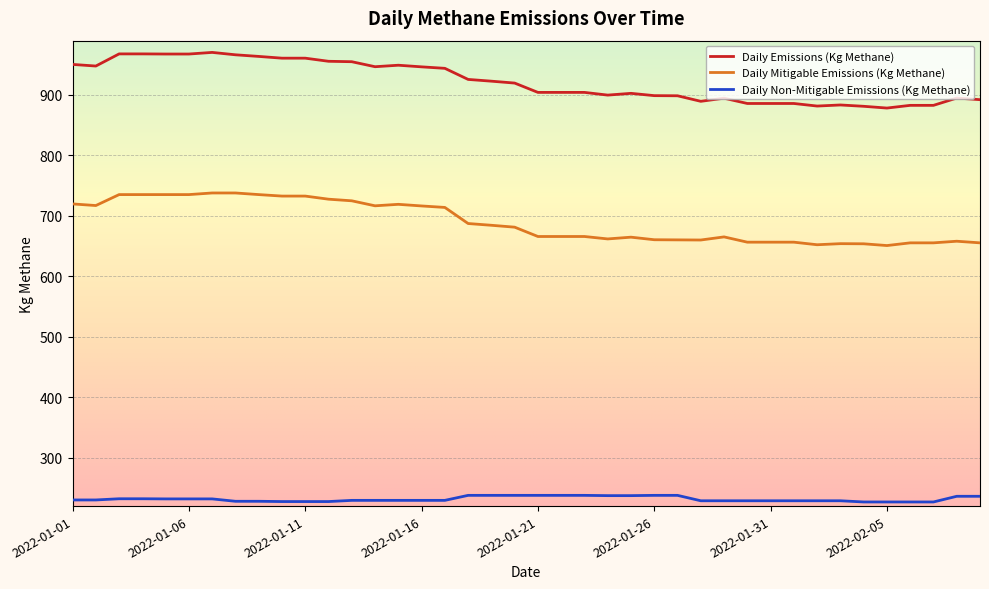

True or false: Daily Mitigable Emissions (Kg Methane) has more than 0 points higher than both neighbors.

True